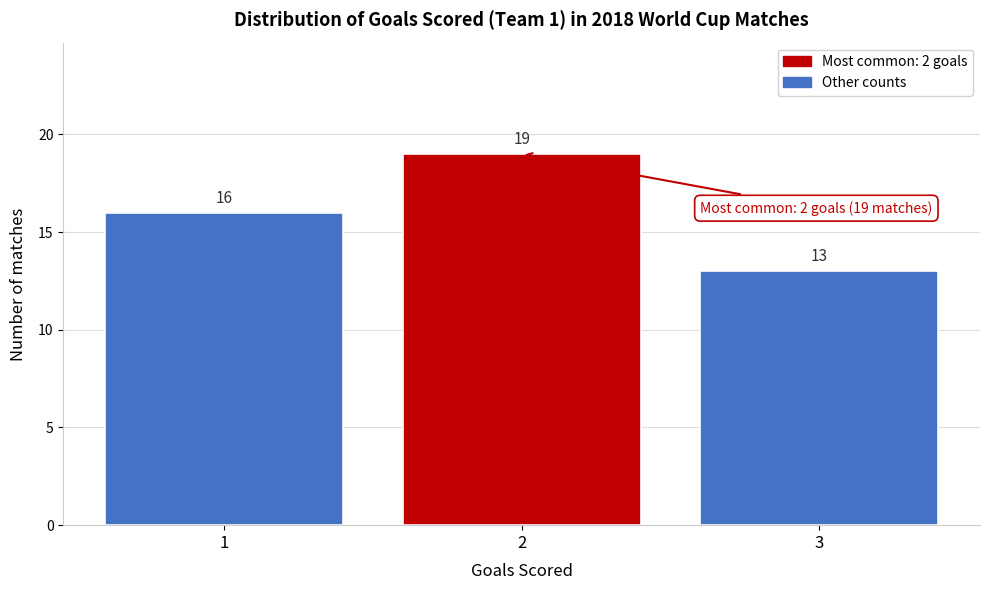

Reading left to right, list every bar in this chart as the range it spans on the x-axis followed by its height.

0.5 to 1.5: 16
1.5 to 2.5: 19
2.5 to 3.5: 13